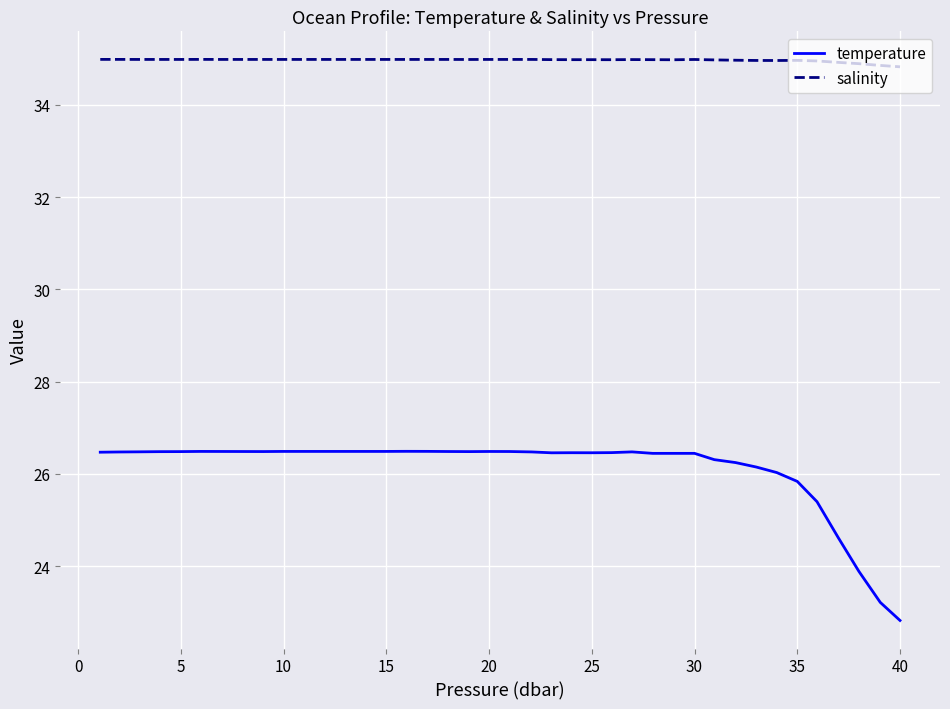

True or false: temperature and salinity cross at least once.

False